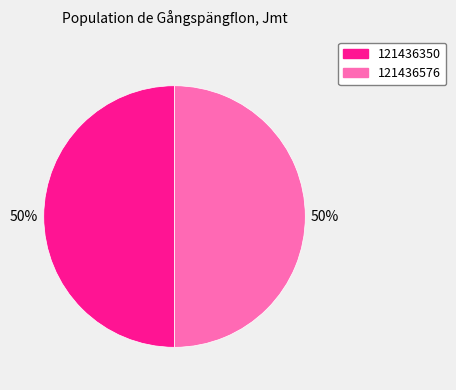

Is it true that 121436350 is 50% of the pie?

True